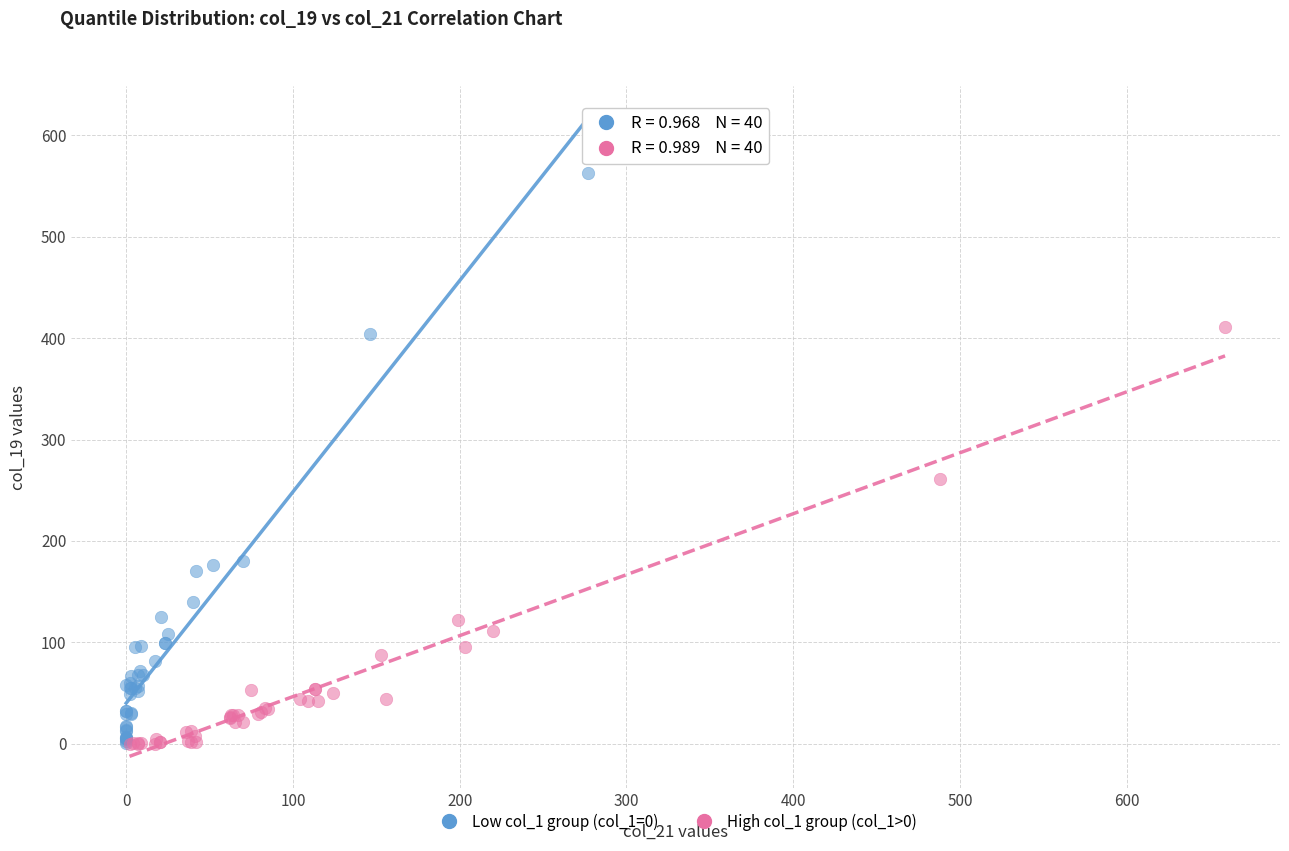

Which series has the largest Y range (max minus min)?

Low col_1 group (col_1=0)